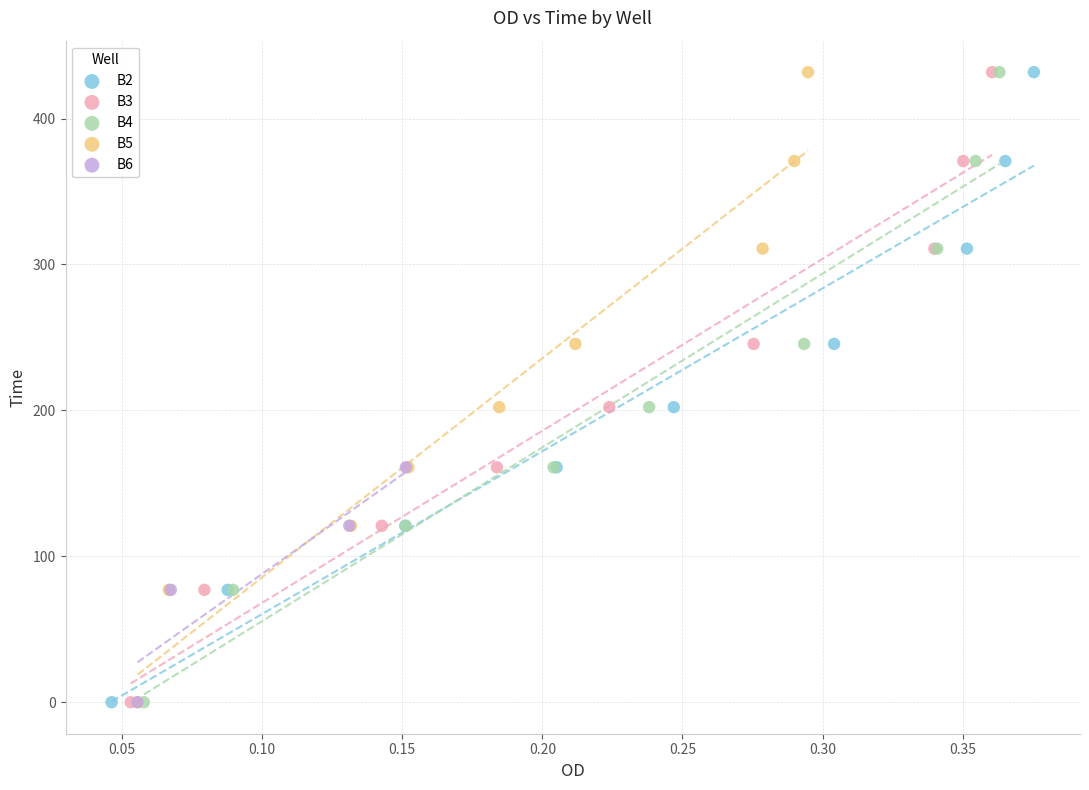

What are all the series names shown in the legend?

B2, B3, B4, B5, B6